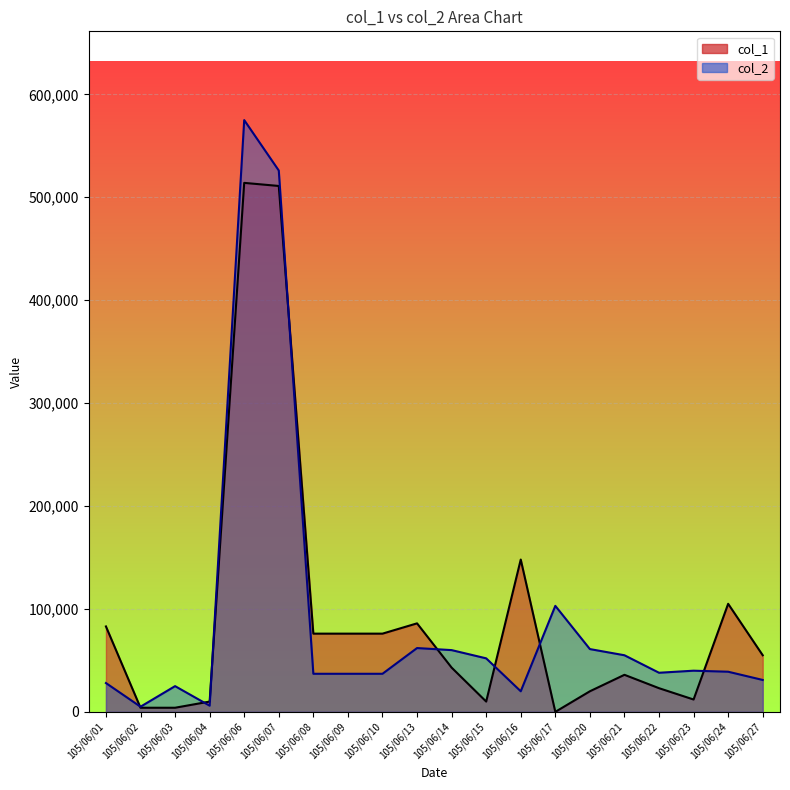

What is the total value across all series at 105/06/27?

86000